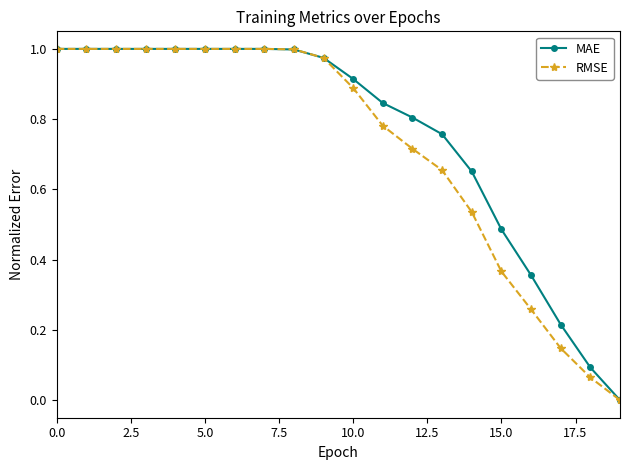

Which series has the largest range (max minus min)?

RMSE